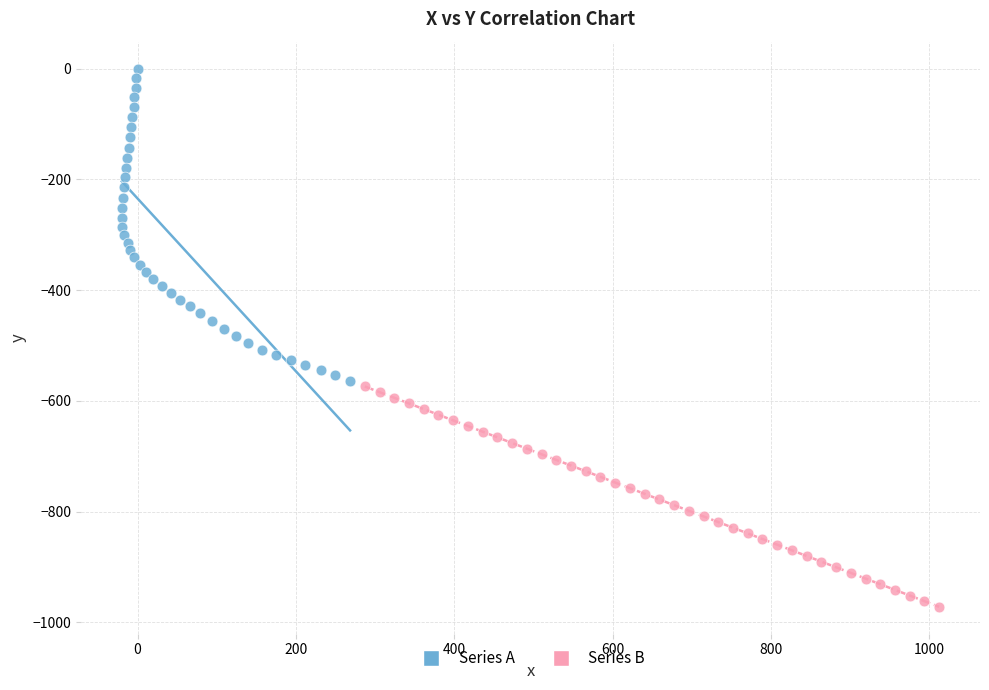

Which series has the widest spread of Y values?

Series A